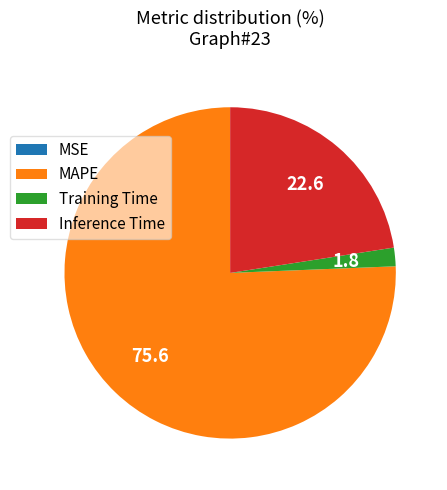

Between MAPE and Inference Time, which is larger?

MAPE